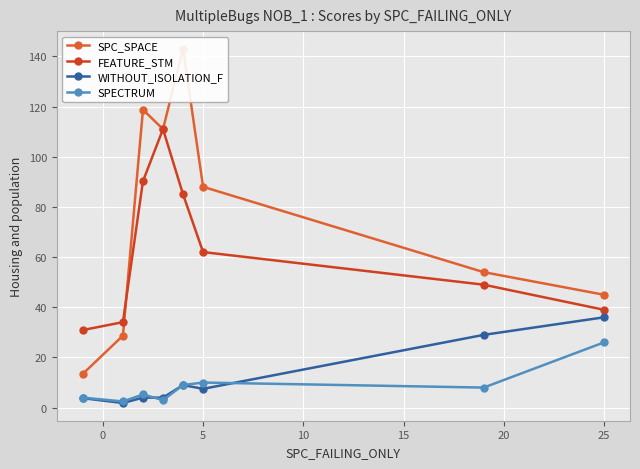

In FEATURE_STM, how many points are higher than both neighbors (excluding endpoints)?

1